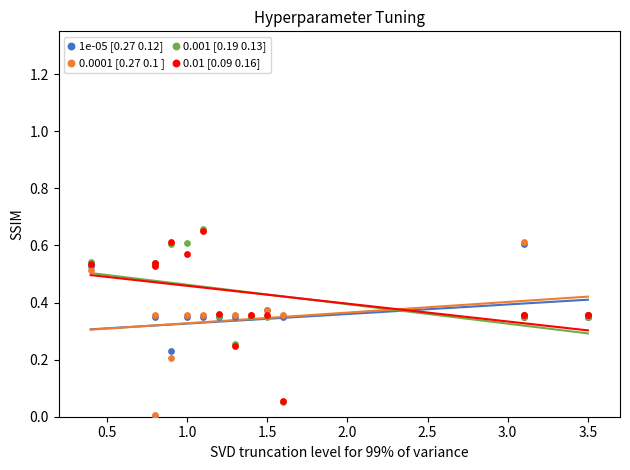

Which series contains the highest Y value?

0.001 [0.19 0.13]